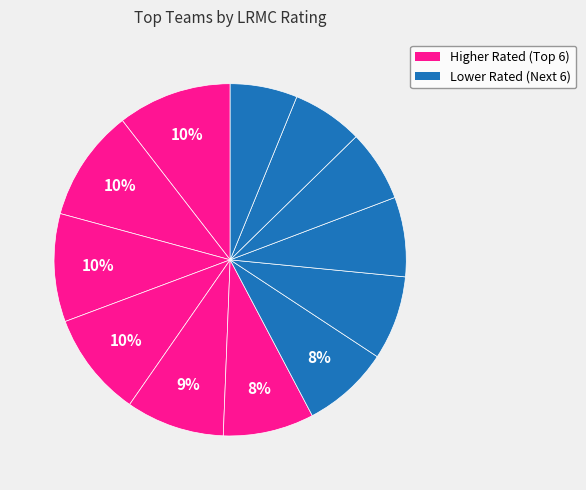

To the nearest percent, what is the average slice percentage?

8%